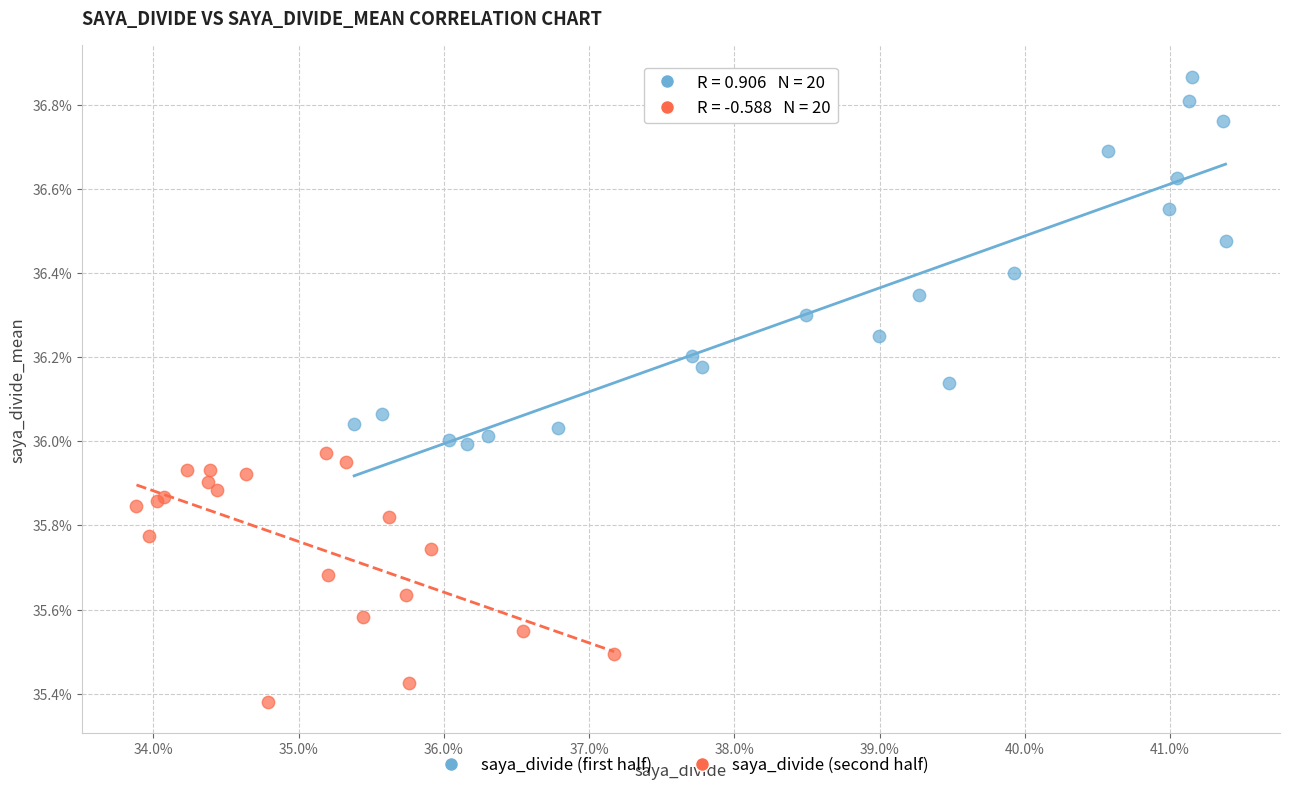

What are all the series names shown in the legend?

saya_divide (first half), saya_divide (second half)